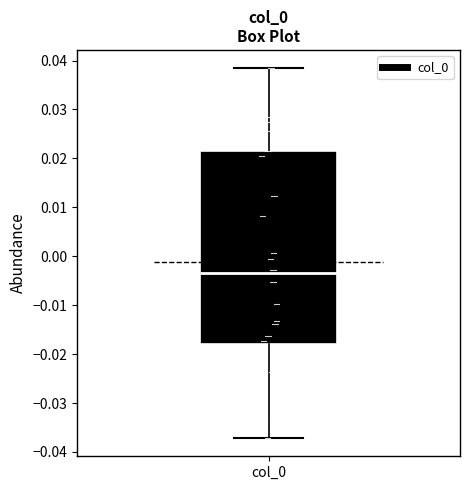

Transcribe this box plot: give where the median line is, the range the box spans, and where the two whiskers end, as read against the y-axis. The values are not printed on the chart, so give them approximately, as read against the axis.

median -0.003, box -0.018 to 0.022, whiskers -0.037 to 0.038